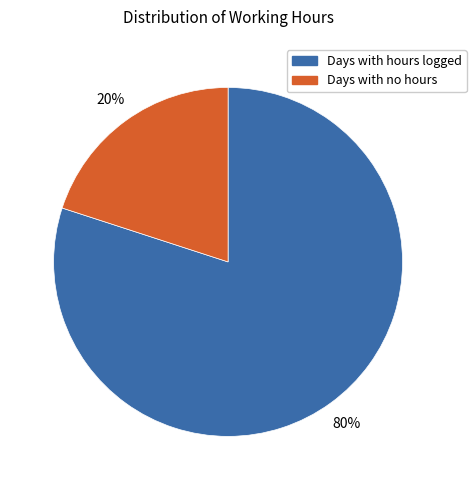

What is the largest slice in the pie chart?

Days with hours logged